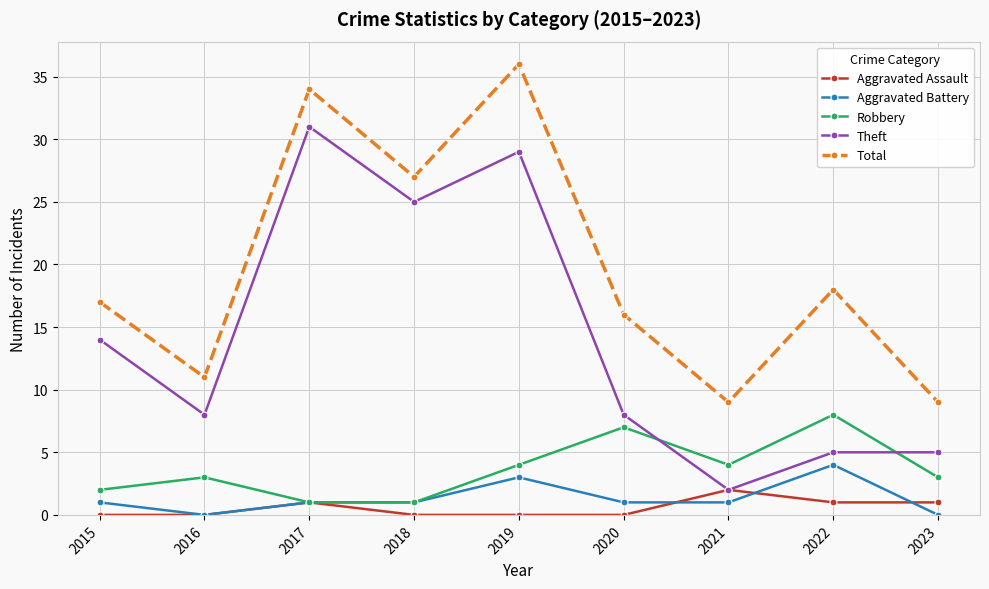

The value of Total at 2018 is 27. True or false?

True